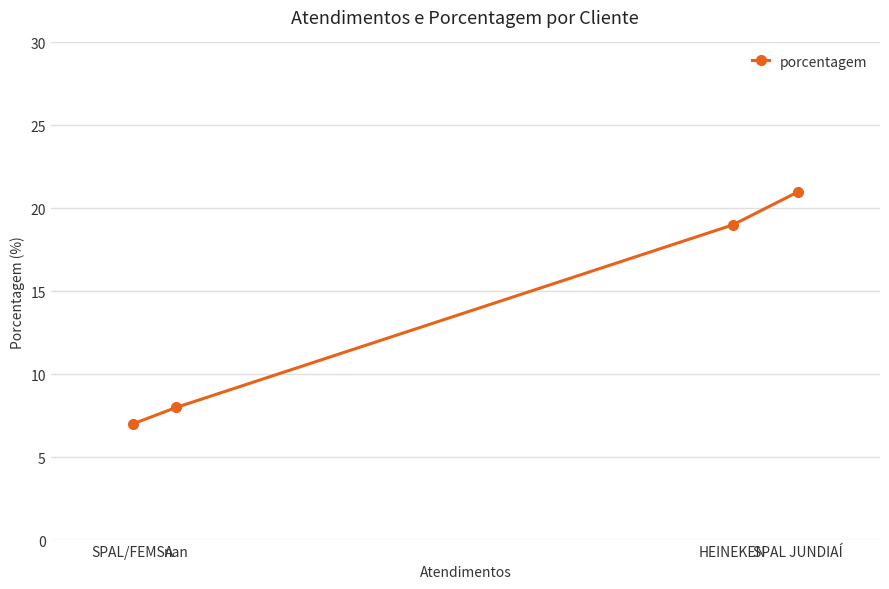

What is the value of the 2nd point from the left?

8